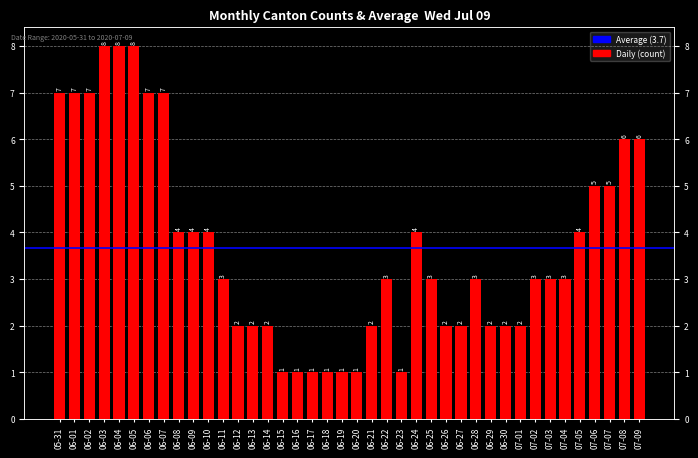

Which category has the highest value across all series?

06-03